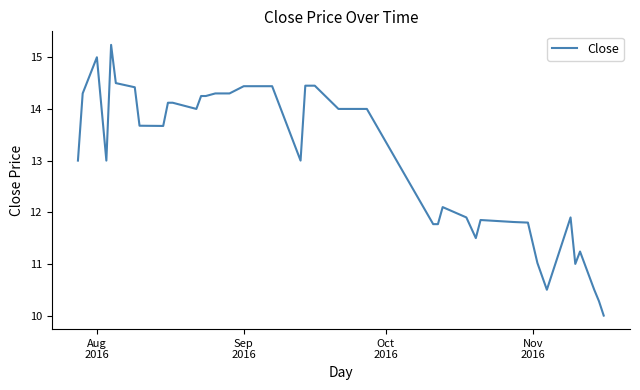

What is the smallest value displayed?

10.0